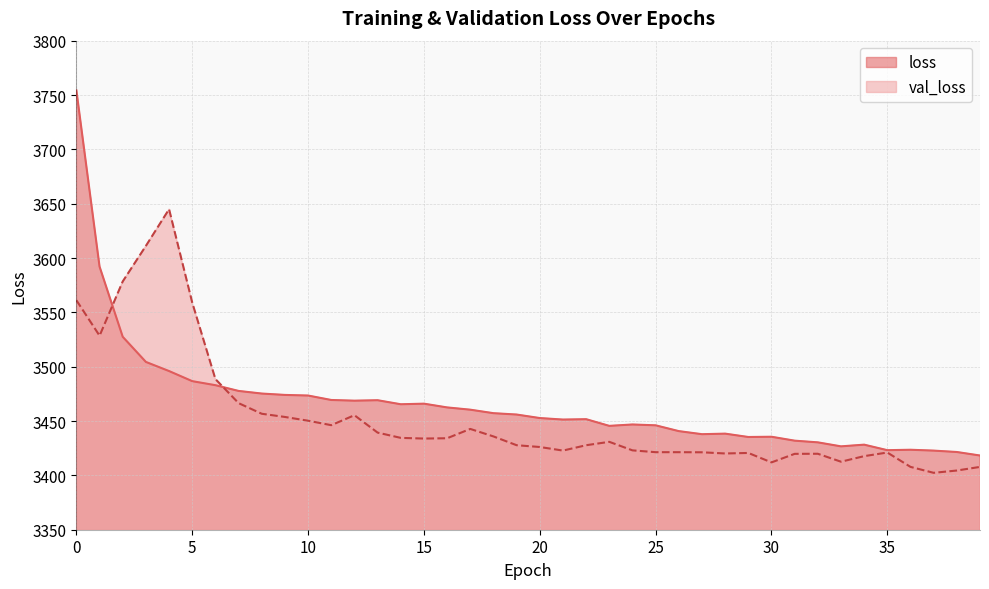

How many values in the loss series are below 3455?

20